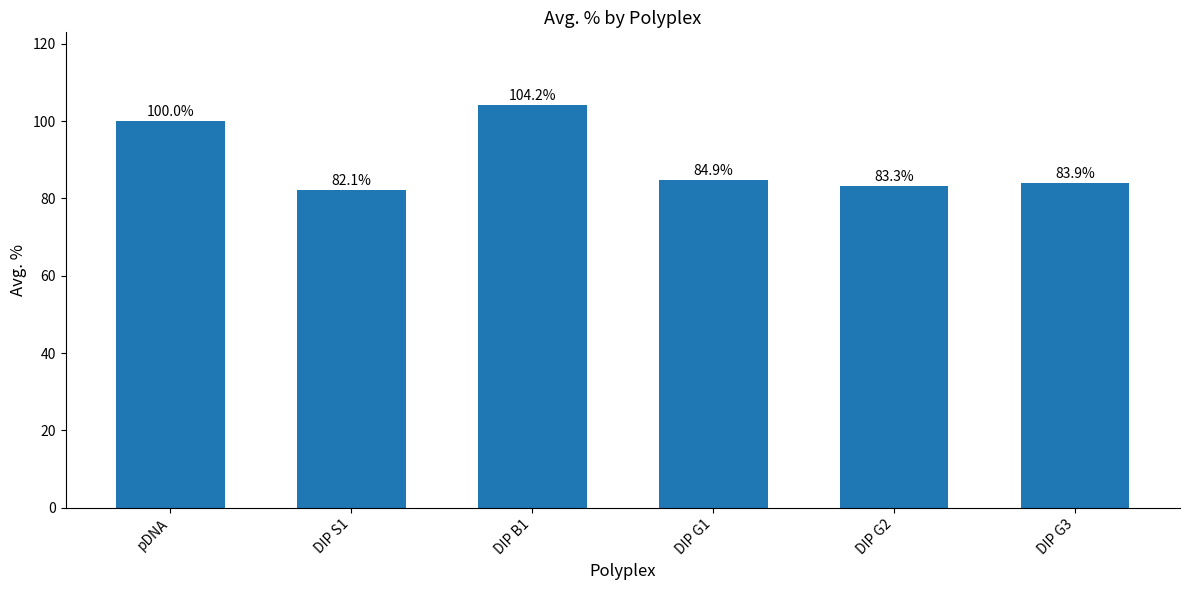

Reading left to right, list all the values displayed in this chart.

100.0	82.1	104.2	84.9	83.3	83.9